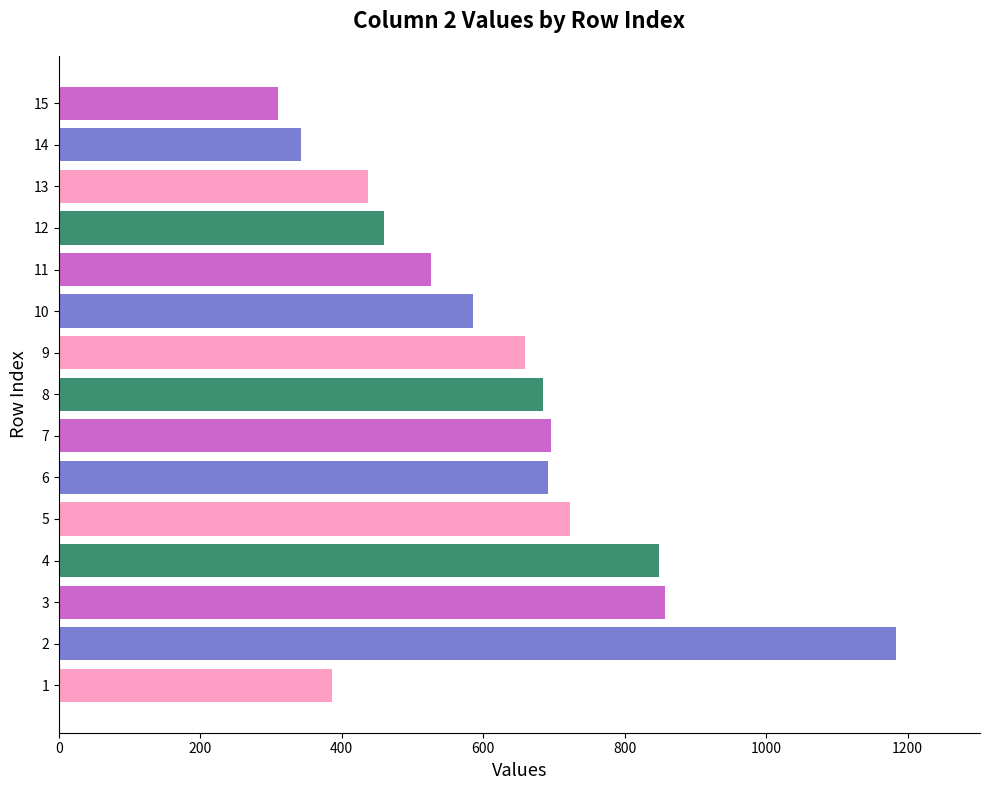

Is it true that the value at 10 is 349?

False